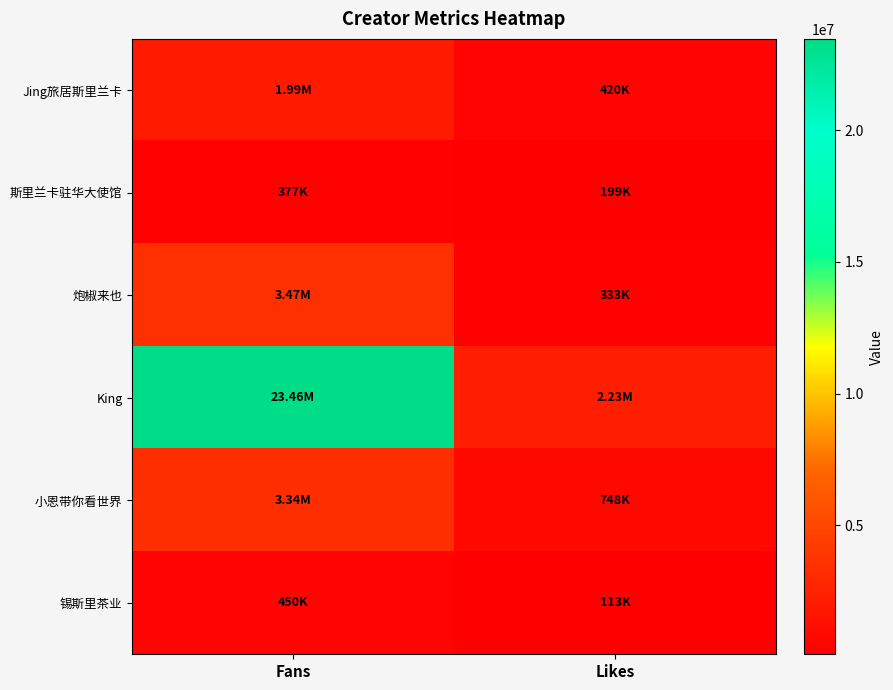

Reading left to right, list all the values displayed in this chart.

Jing旅居斯里兰卡: Fans=1990000	Likes=420000
斯里兰卡驻华大使馆: Fans=377000	Likes=199000
炮椒来也: Fans=3470000	Likes=333000
King: Fans=23457000	Likes=2225000
小恩带你看世界: Fans=3336000	Likes=748000
锡斯里茶业: Fans=450000	Likes=113000